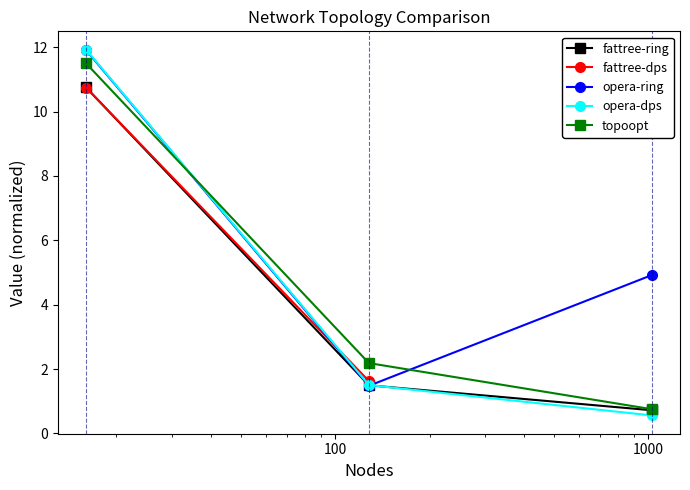

What is the value of the opera-dps point at the 3rd from the left?

0.6